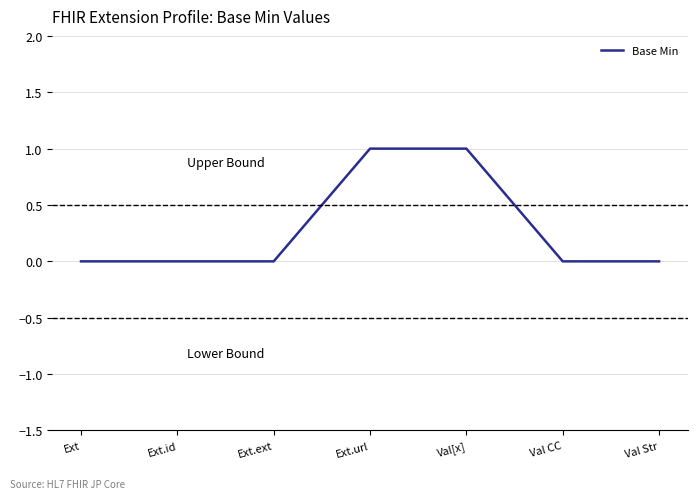

What position from the right is Val Str?

1